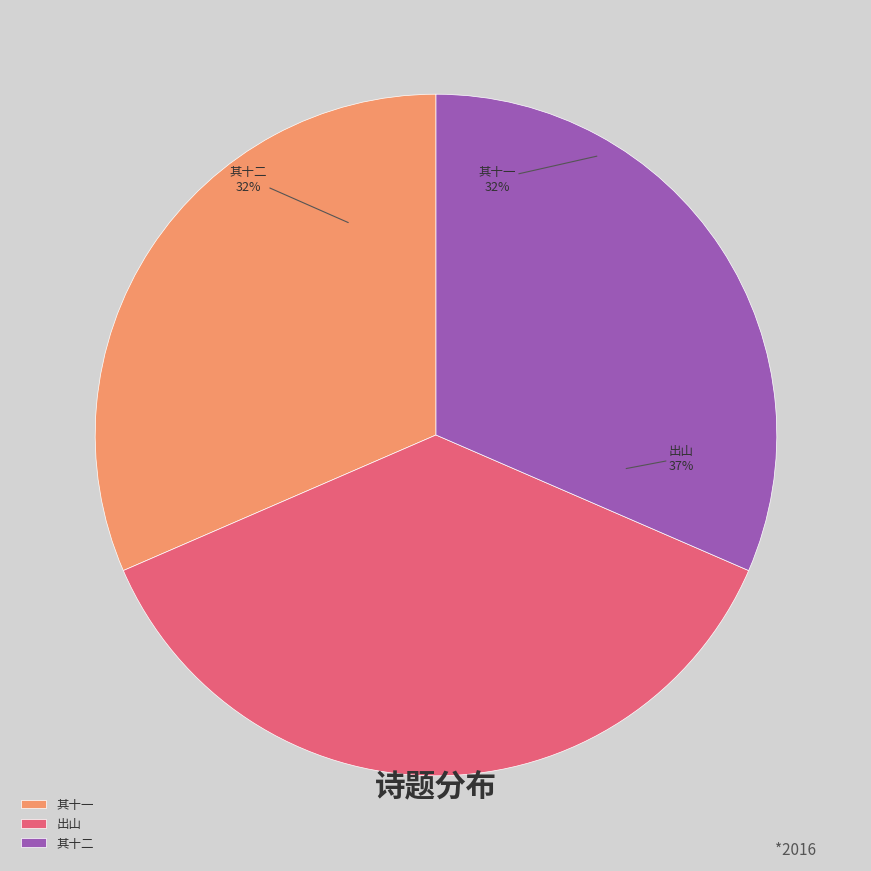

True or false: 奉使契丹二十八首 出山 accounts for 51% of the total.

False